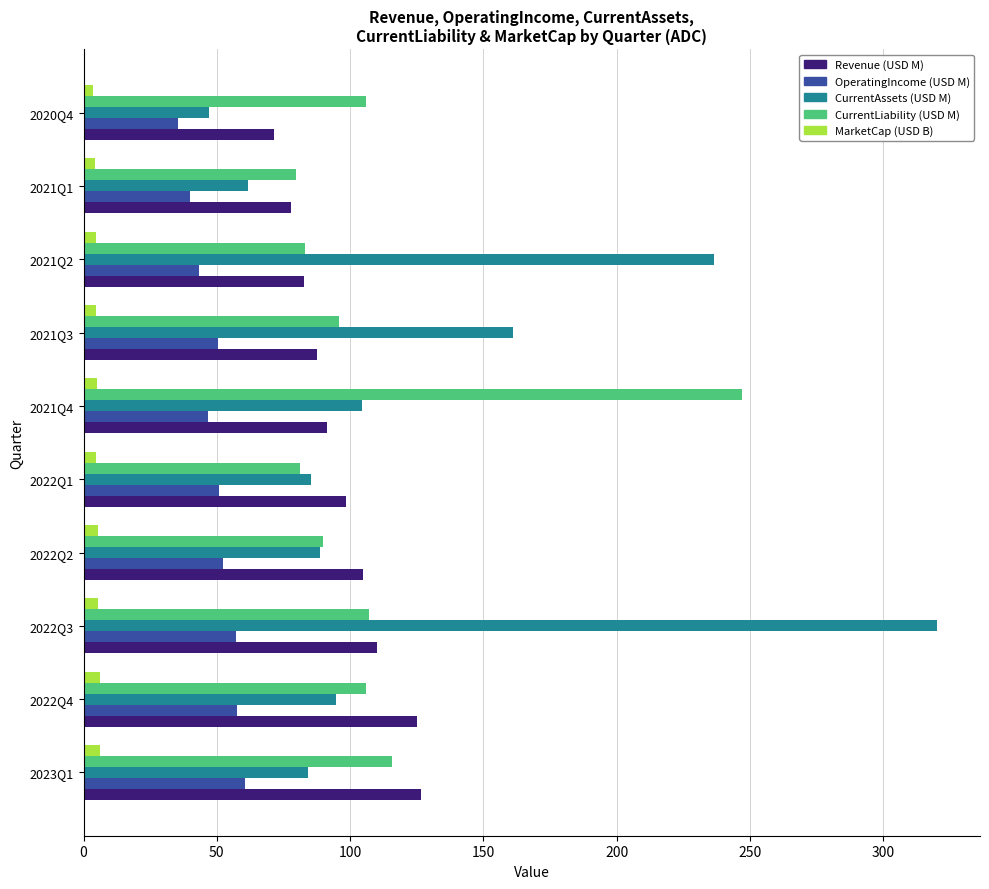

How many categories are shown in the chart?

10